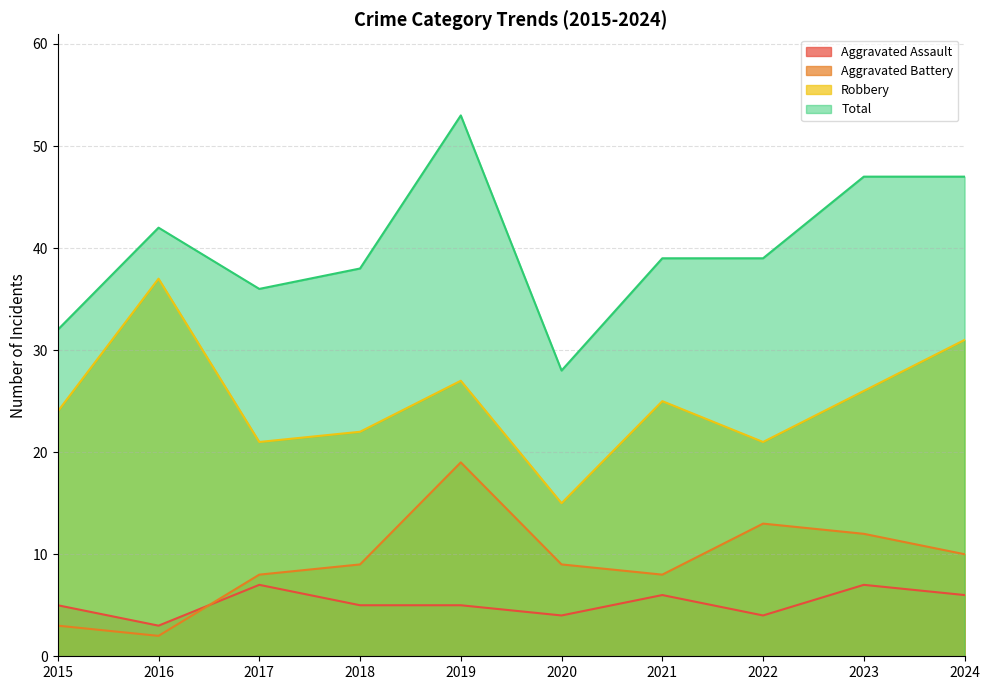

The Aggravated Battery series shows 6 at 2018. True or false?

False